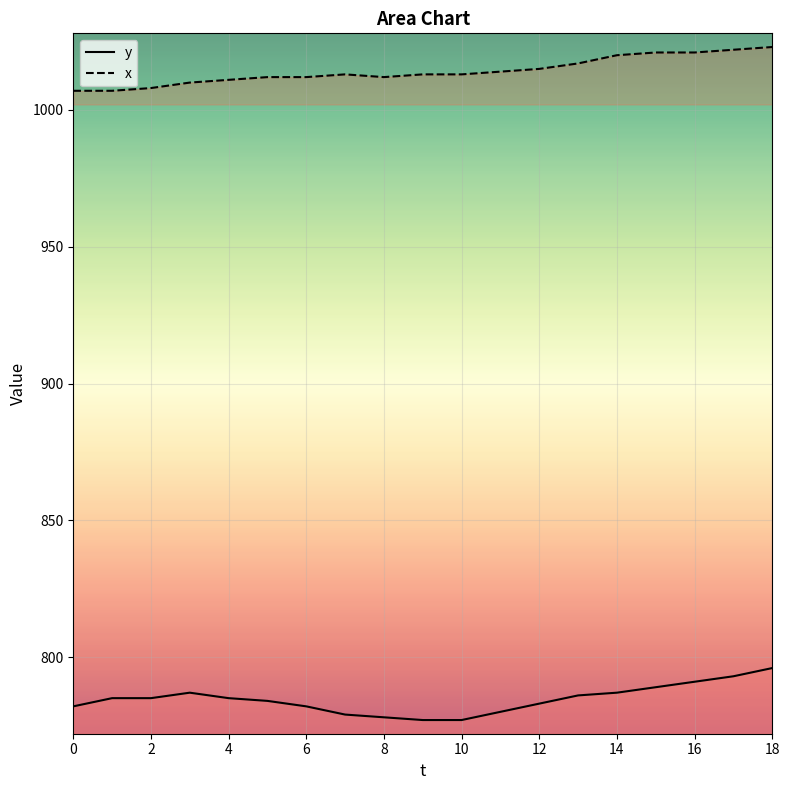

What is the approximate value of x at 8, to the nearest 5?

1010